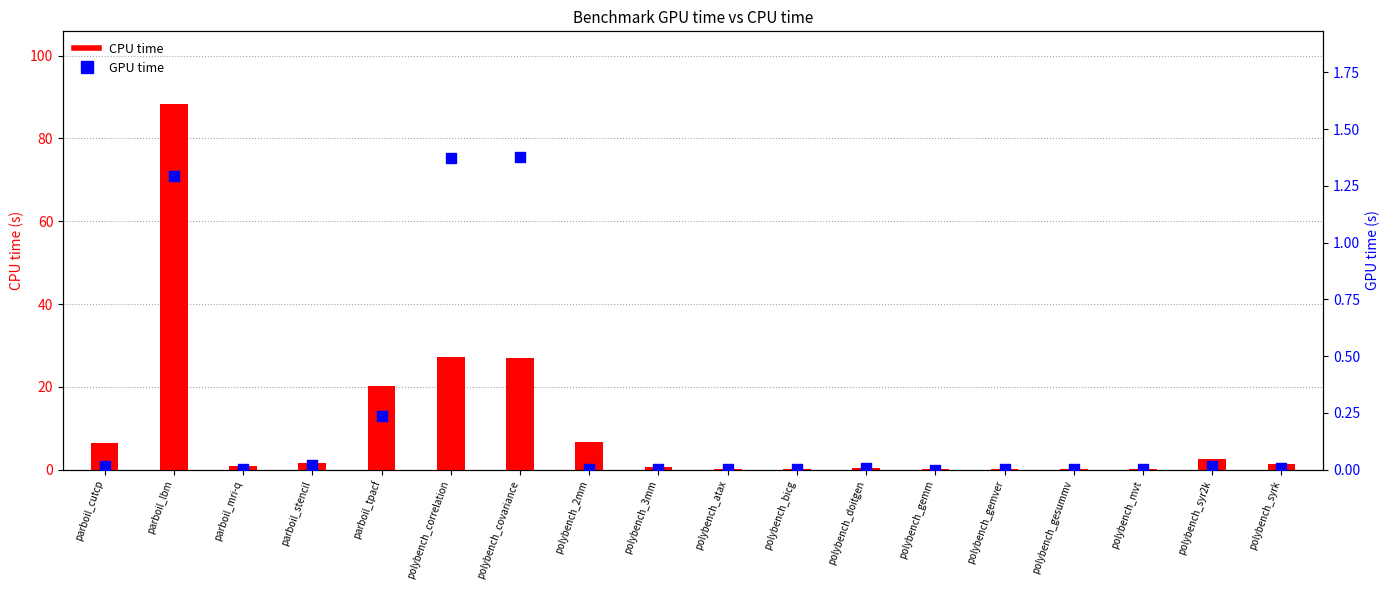

Which series has the largest Y range (max minus min)?

CPU time